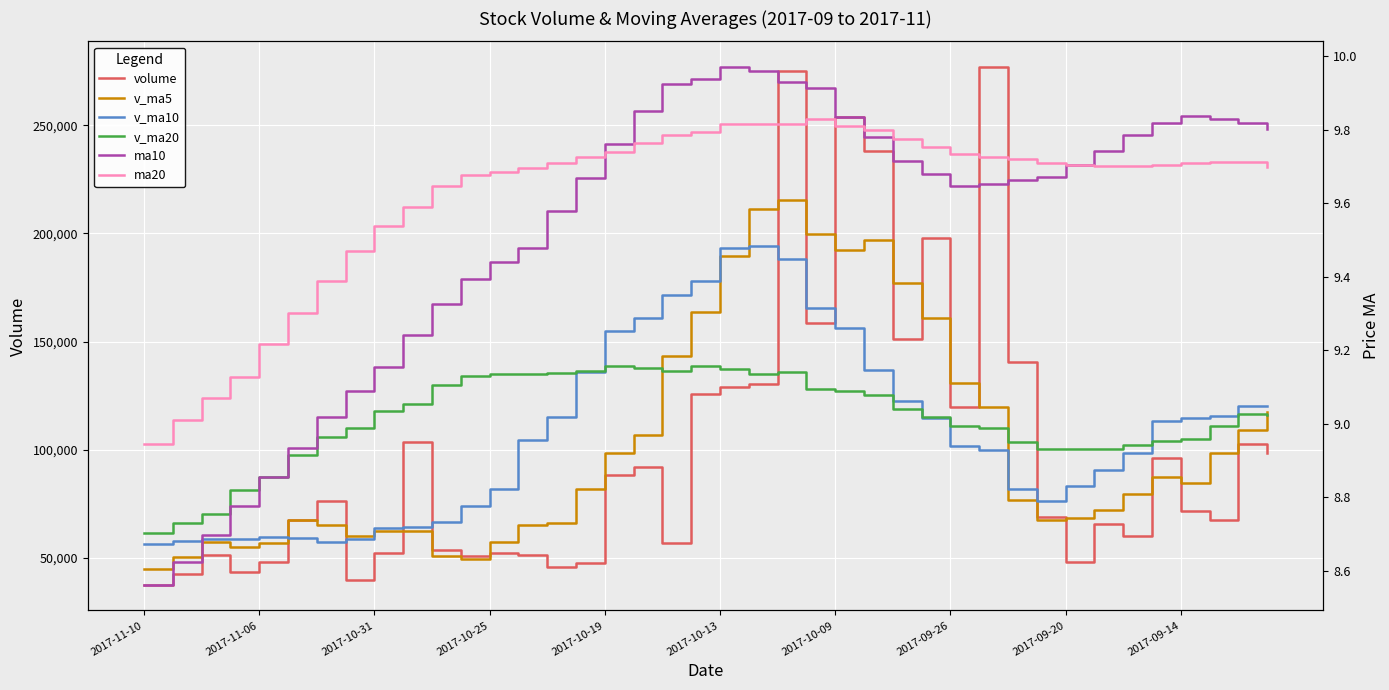

What position from the left is 2017-10-31?

9